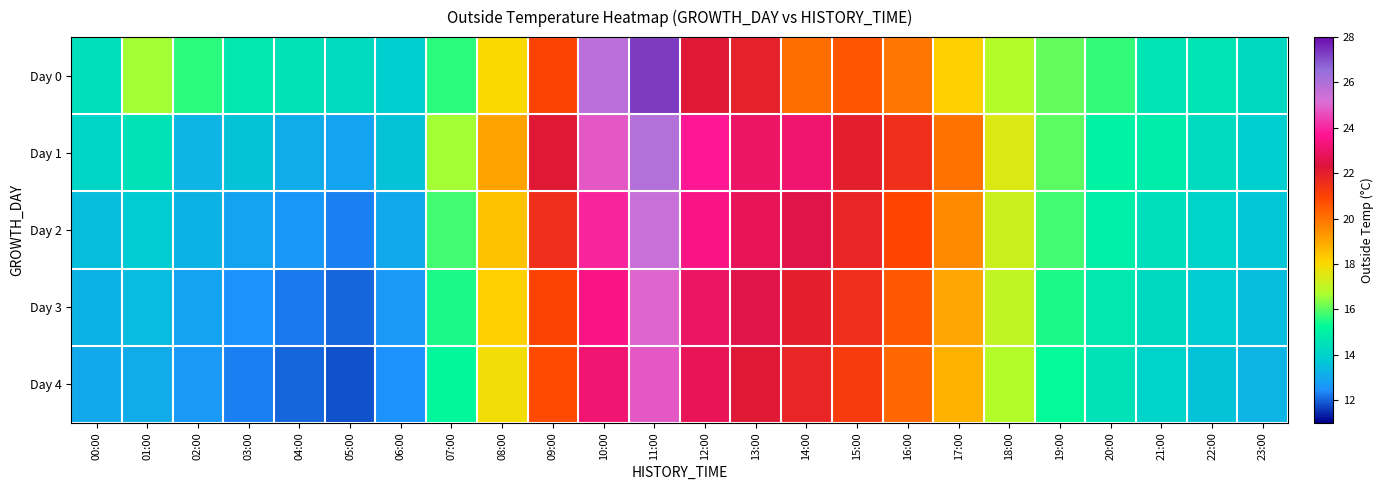

Which has a higher value, 13:00 or 12:00?

12:00